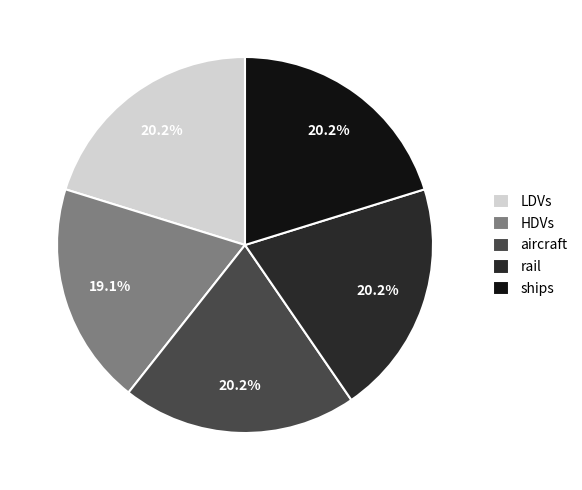

Which slice is the smallest?

HDVs